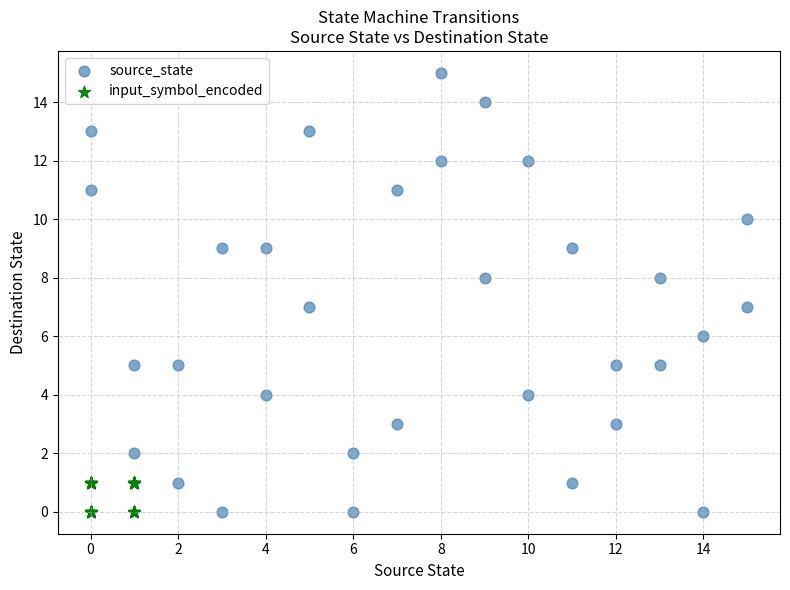

Which series has the widest spread of Y values?

source_state